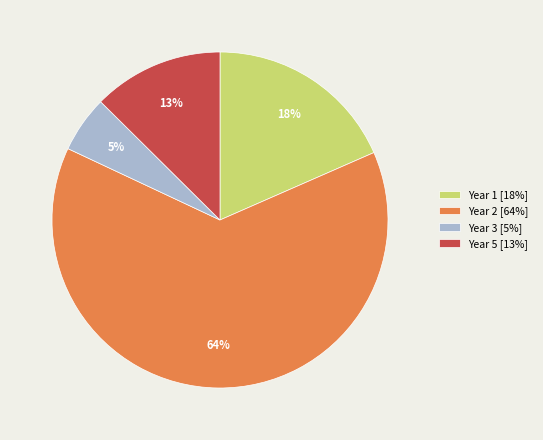

Is there any slice that represents more than half of the pie?

Yes